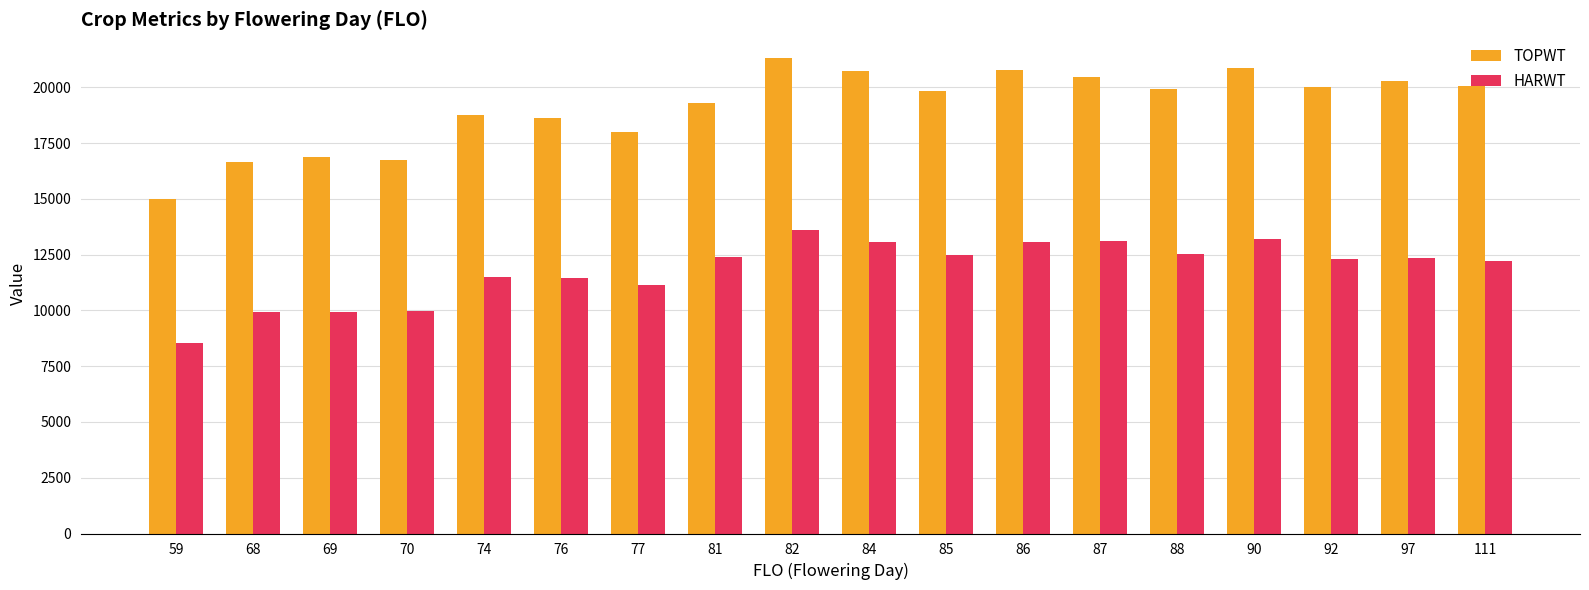

At which label does TOPWT reach its peak?

82